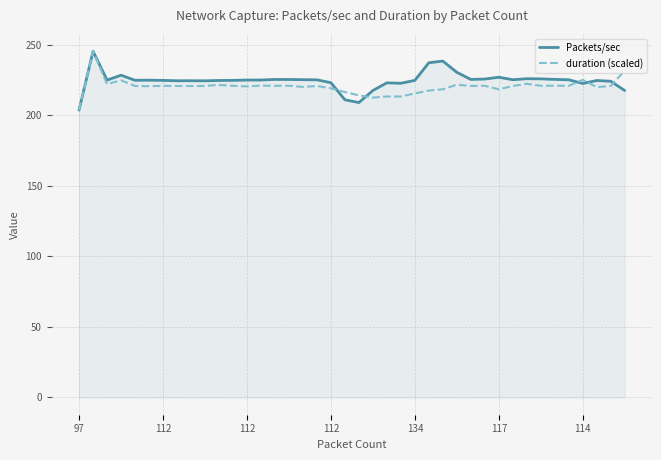

What is the smallest value displayed?

203.8